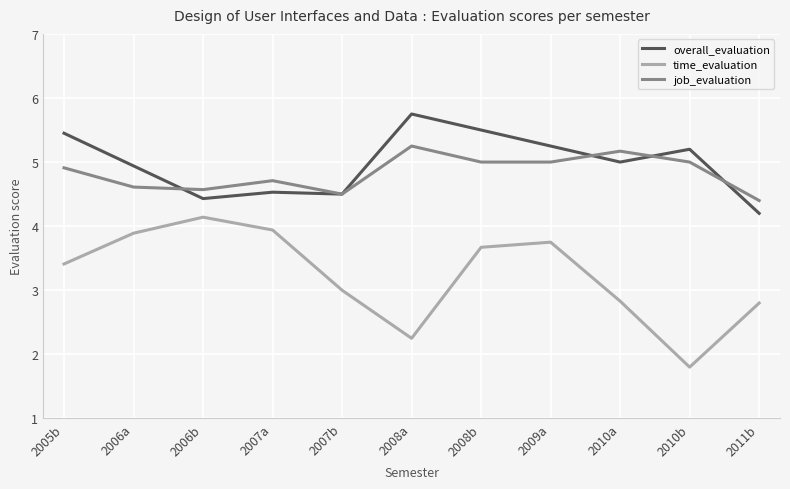

List the series in order of their peak value, highest first.

overall_evaluation, job_evaluation, time_evaluation